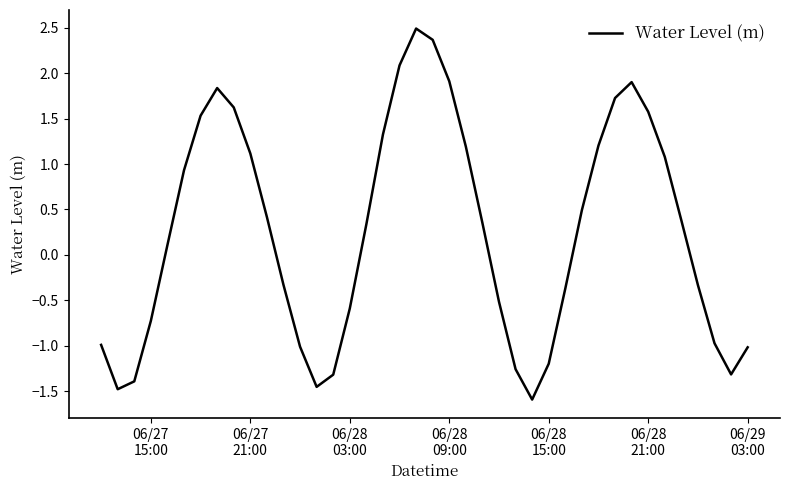

What is the difference between the maximum and minimum values?

4.1